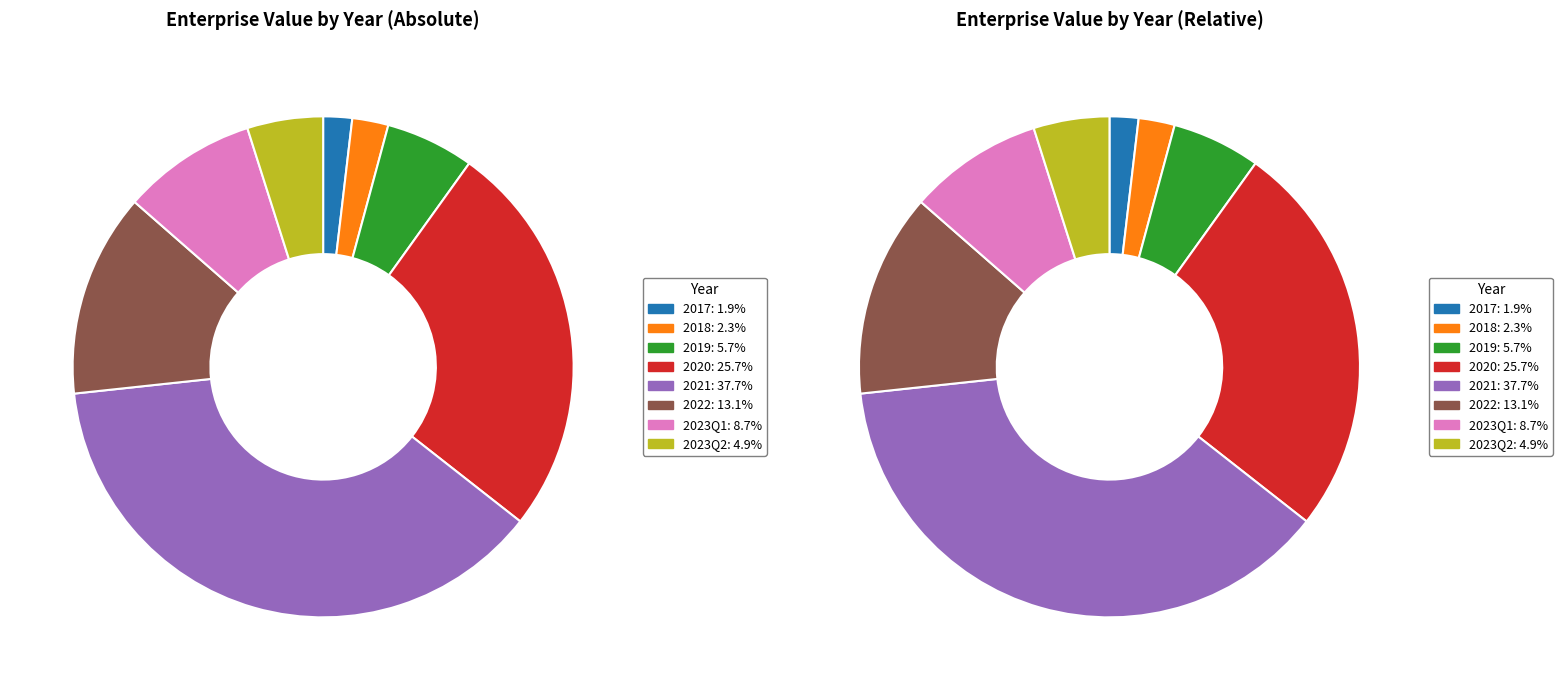

Rank the categories by value from highest to lowest.

2021, 2020, 2022, 2023Q1, 2019, 2023Q2, 2018, 2017